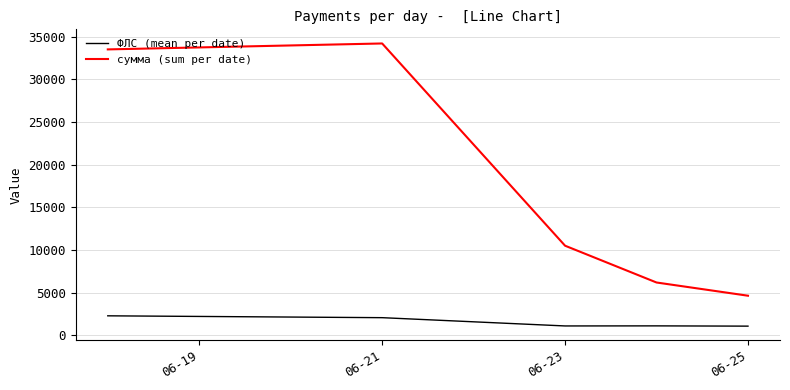

True or false: сумма (sum per date) and ФЛС (mean per date) intersect in this chart.

False